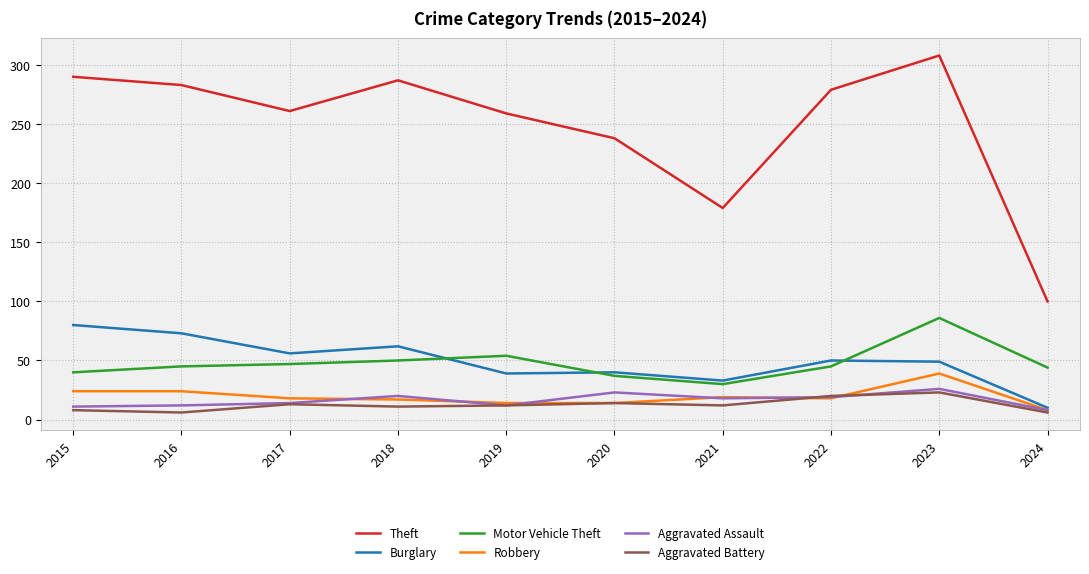

True or false: Theft has more than 0 interior local peaks.

True